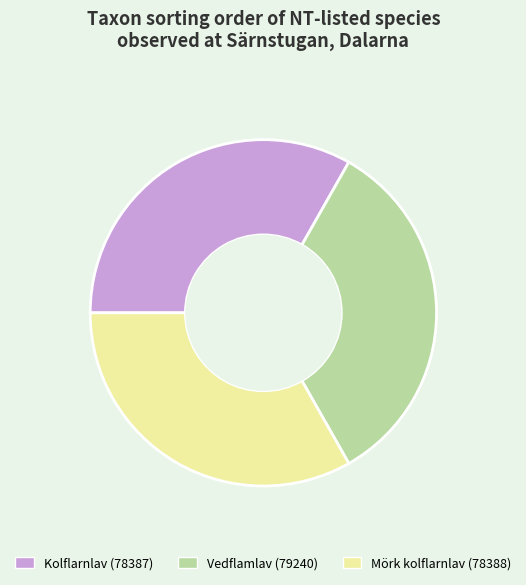

Is it true that Mörk kolflarnlav is 33% of the pie?

True